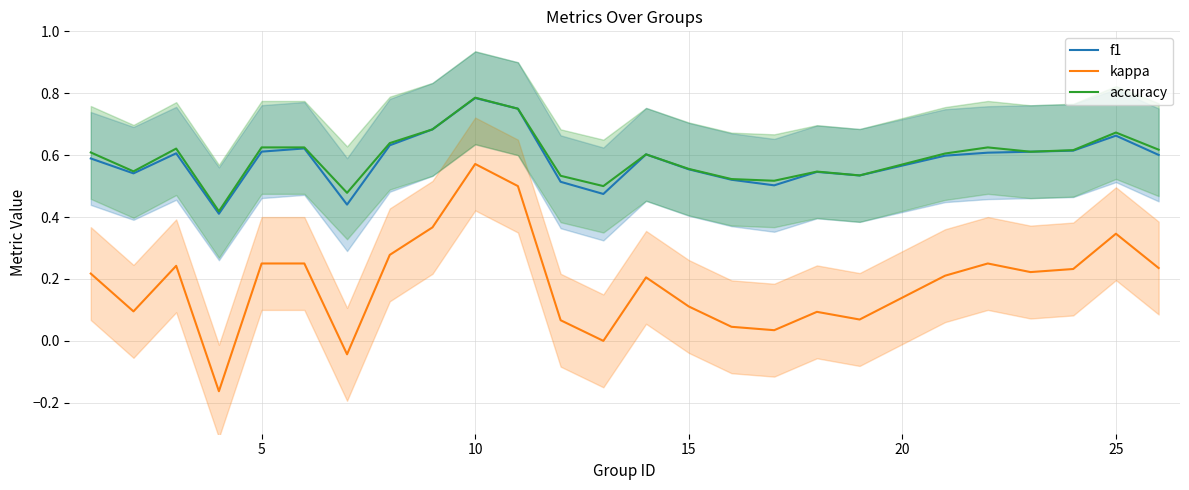

Which category has the highest value in the accuracy series?

10